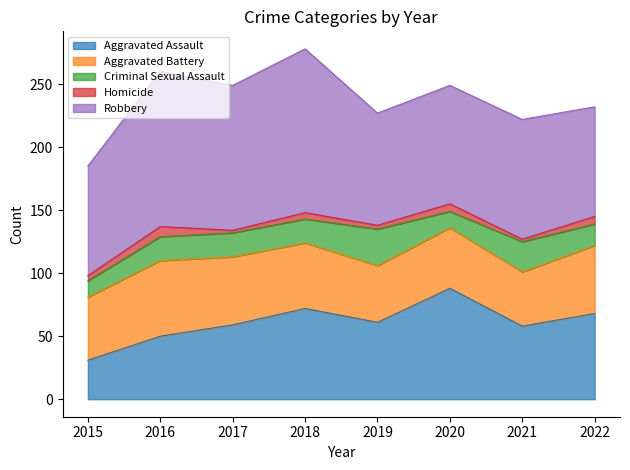

Rank the series at 2020 from lowest to highest value.

Homicide, Criminal Sexual Assault, Aggravated Battery, Aggravated Assault, Robbery